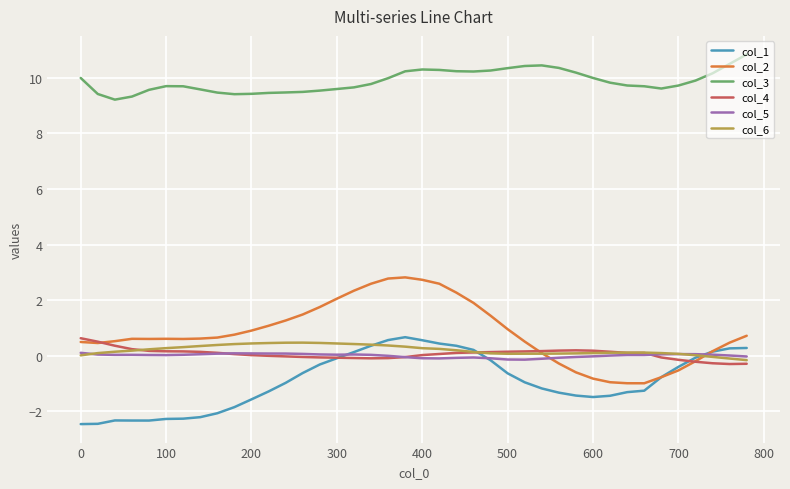

What is the lowest value of the col_2 series?

-1.0